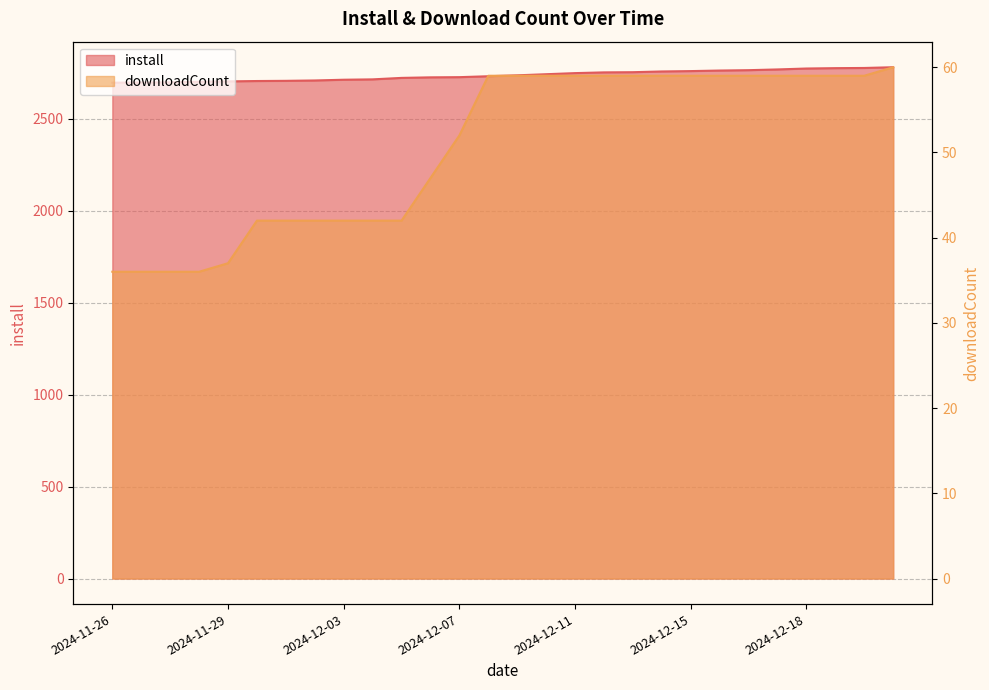

At how many categories does at least one series exceed 1384?

28